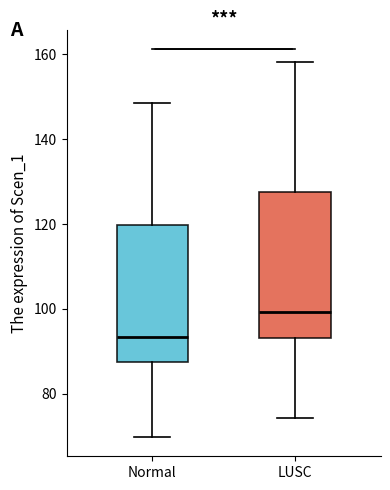

Which box is the tallest, from its lower edge to its upper edge?

LUSC